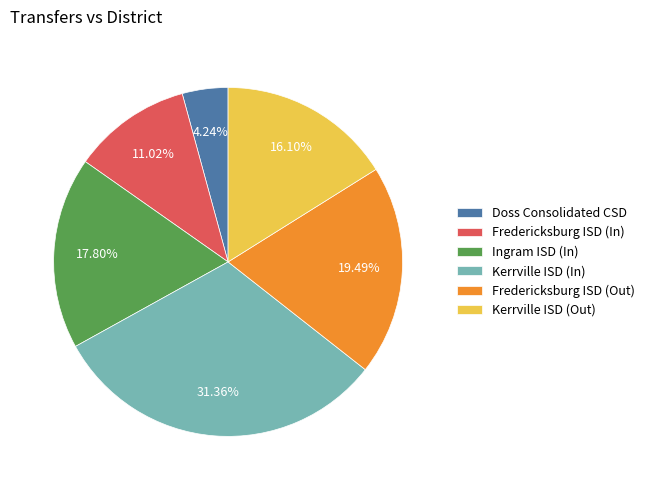

To the nearest percent, what is the average slice percentage?

17%